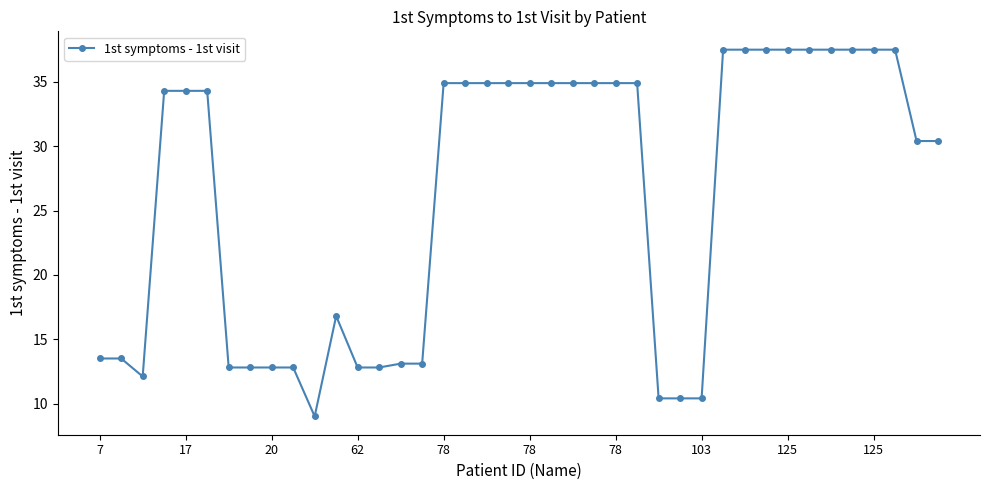

What is the sum of all values?

1049.3